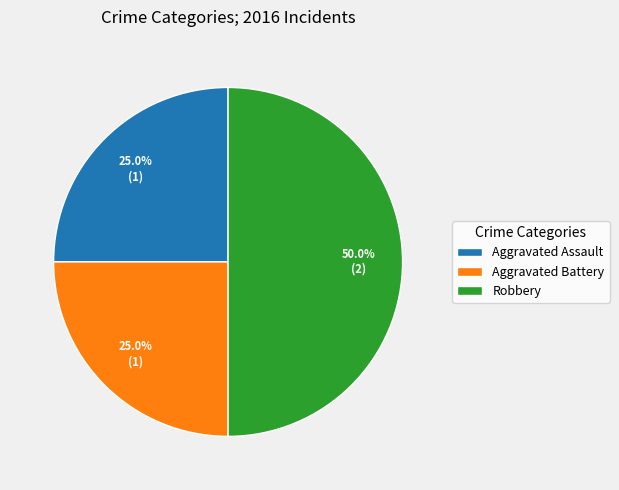

Does Aggravated Battery represent more than half of the total?

No